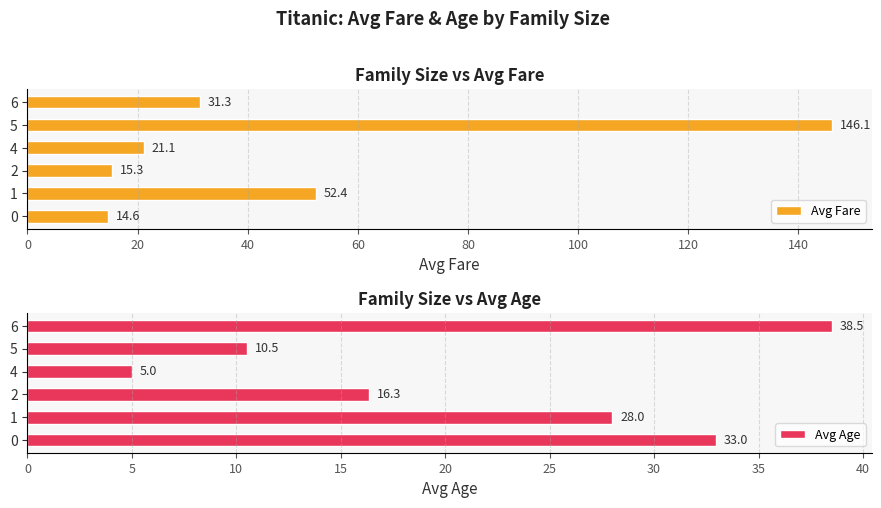

What is the difference between the second highest and minimum values in the Avg Age series?

28.0